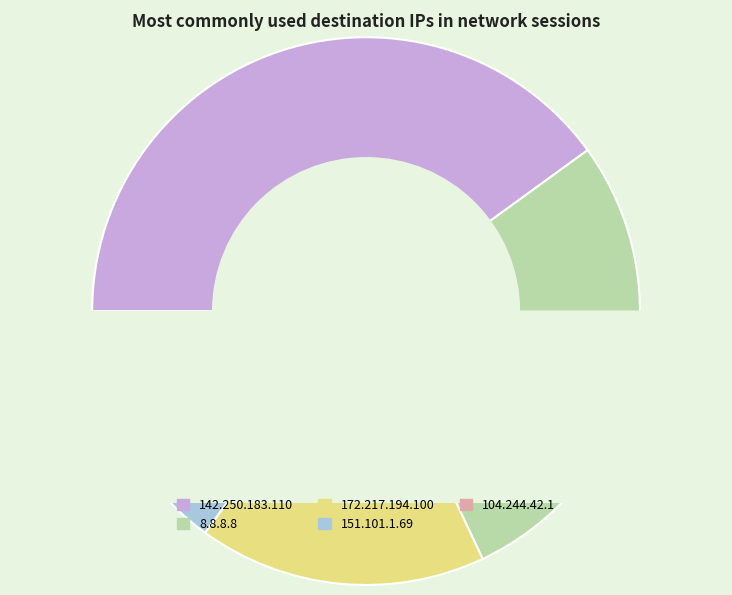

Is there any slice that represents more than half of the pie?

No